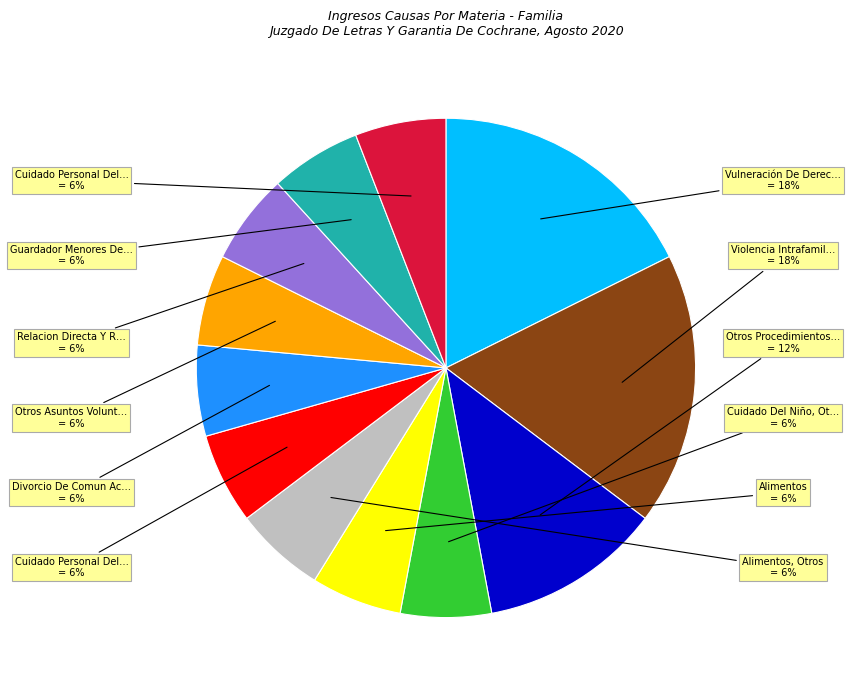

To the nearest percent, what is the difference between the largest and smallest slice percentages?

12%